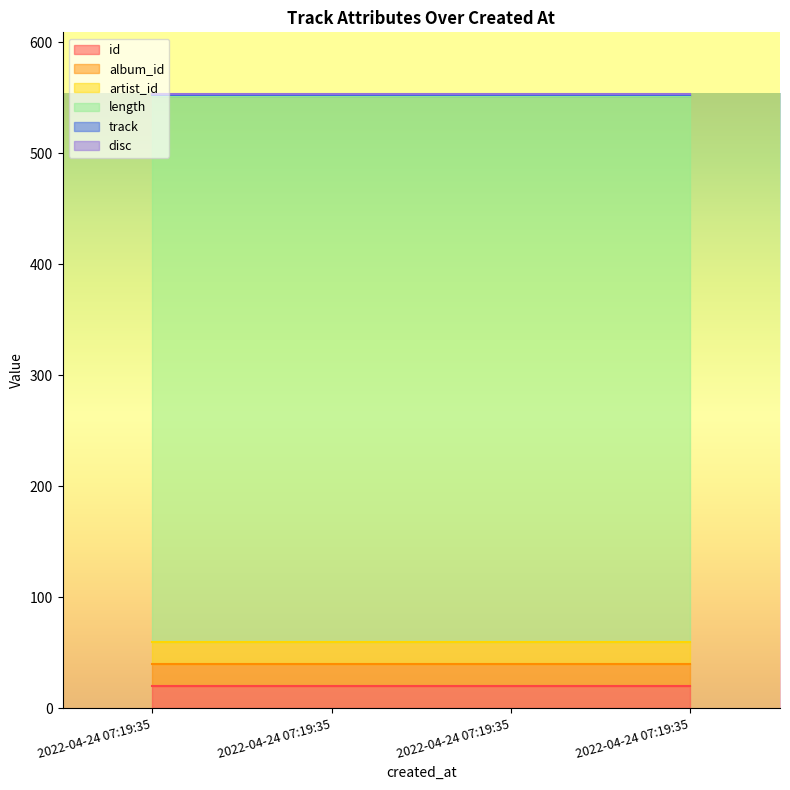

Which series changed the most between 2022-04-24 07:19:35 and 2022-04-24 07:19:35?

id